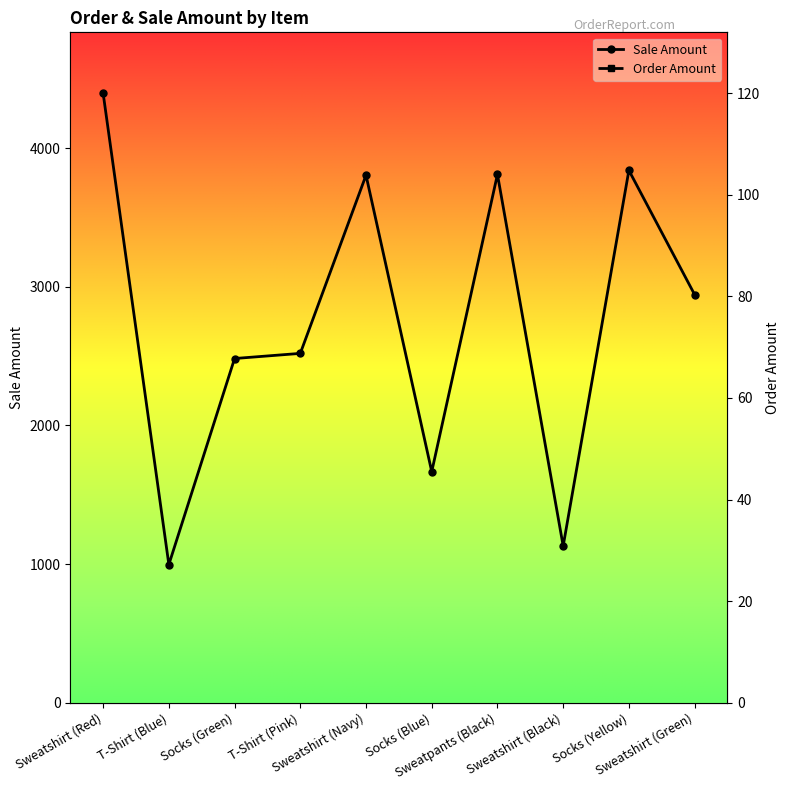

Does the chart display data point markers on the line(s)?

Yes